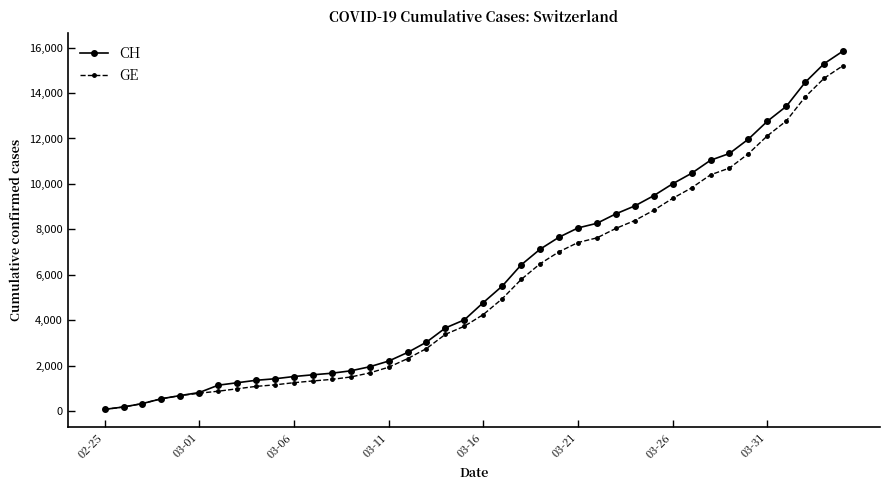

Which series has the widest spread of values?

CH